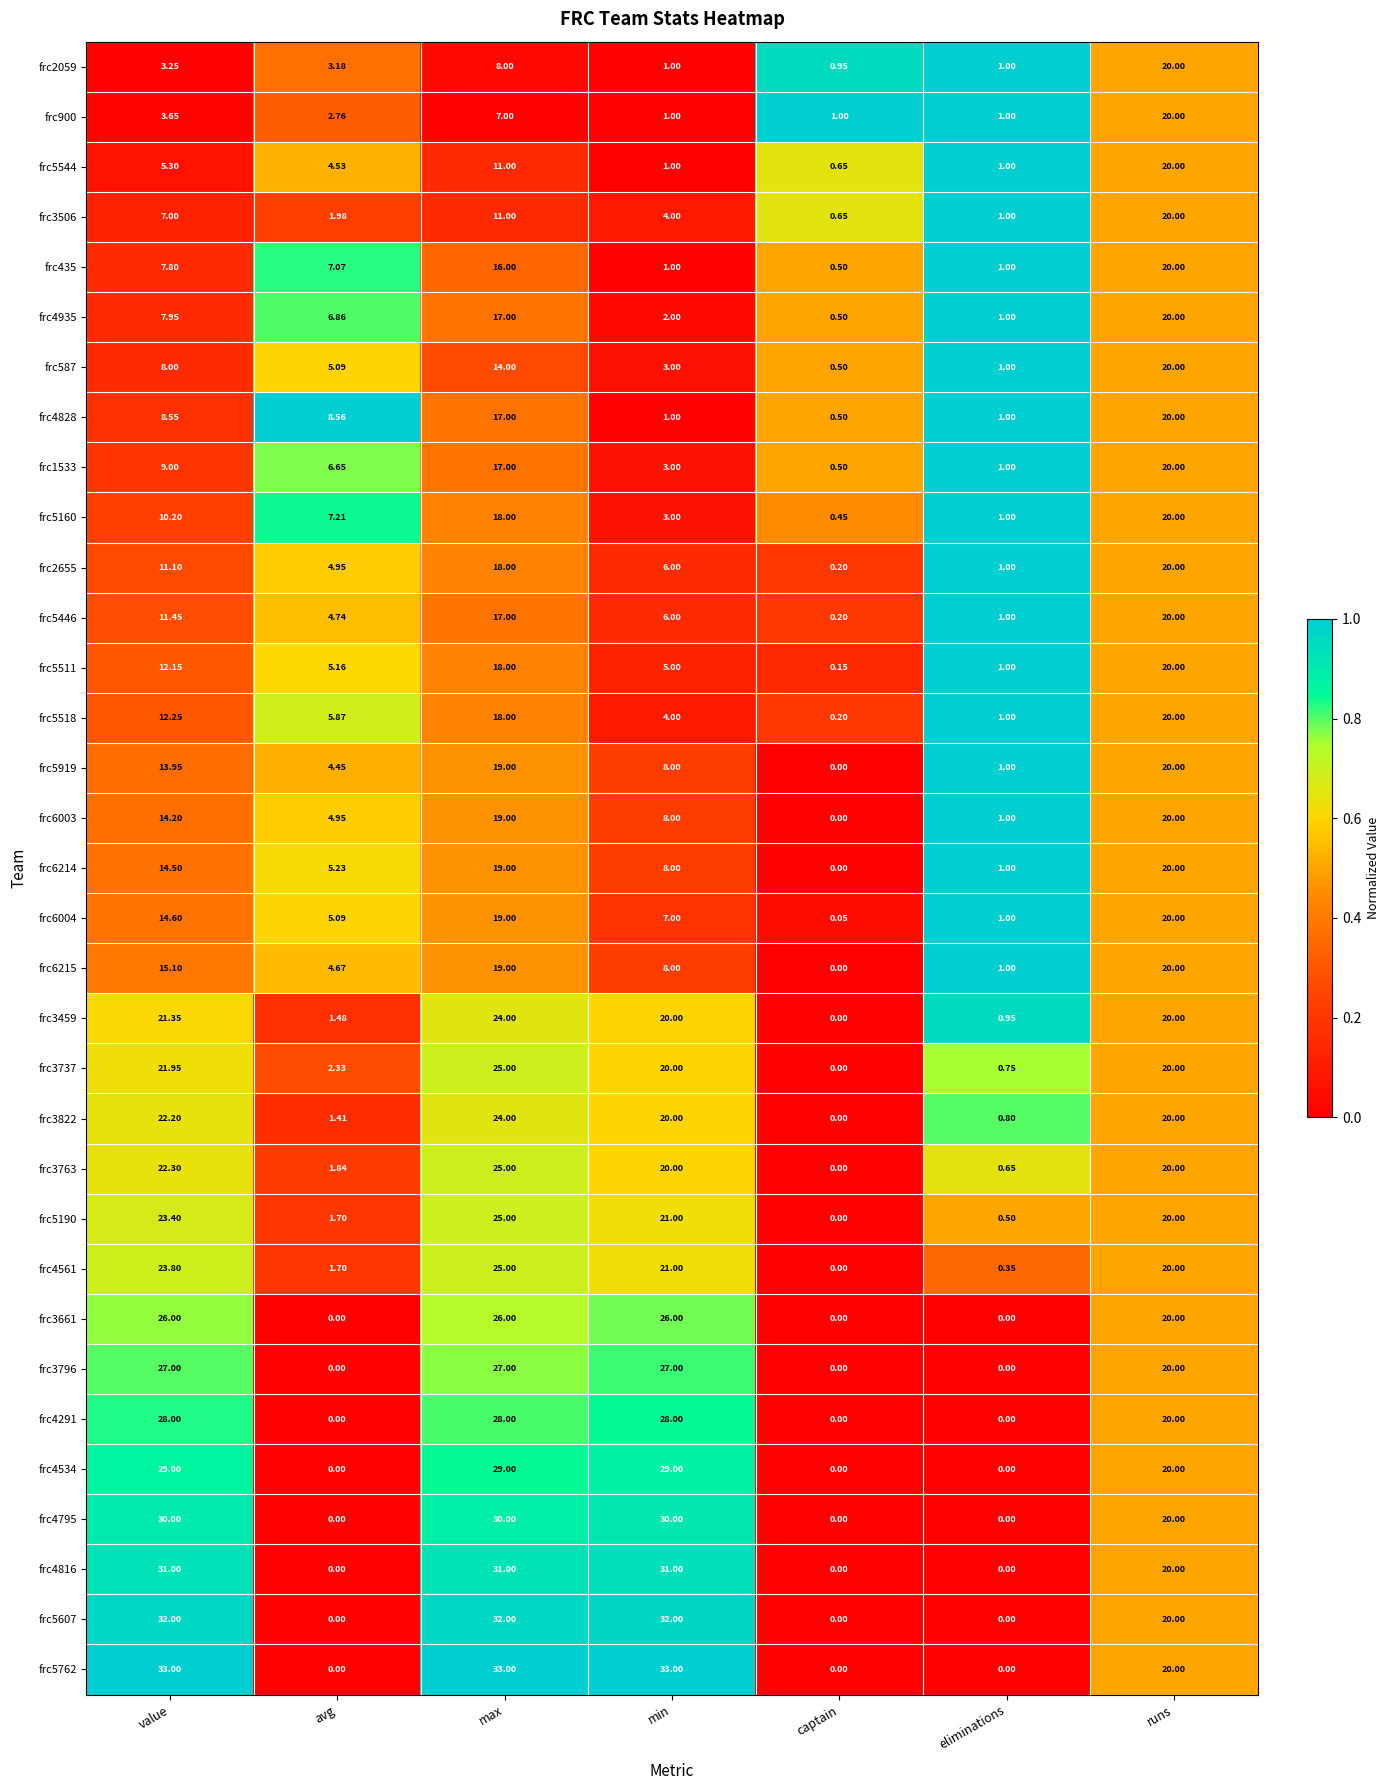

At which category is the sum across all series the highest?

max